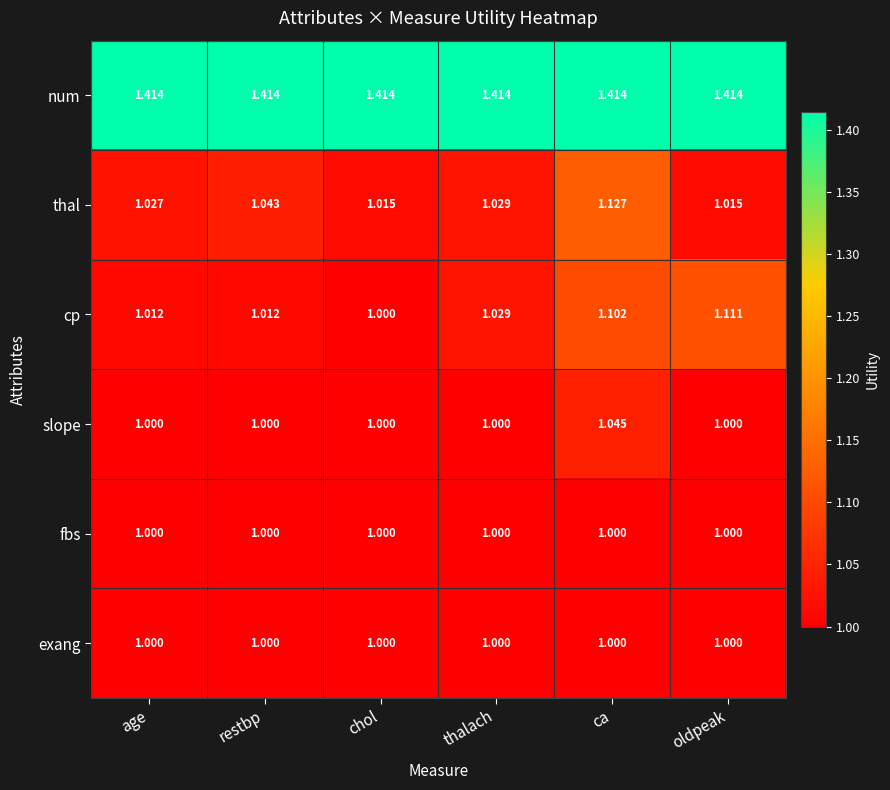

Between chol and ca, which series saw the biggest shift?

thal